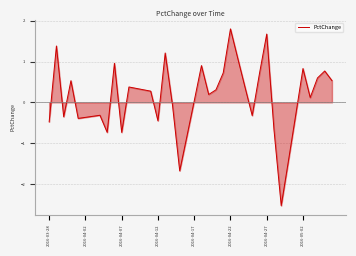

What is the minimum value shown in the chart?

-2.5